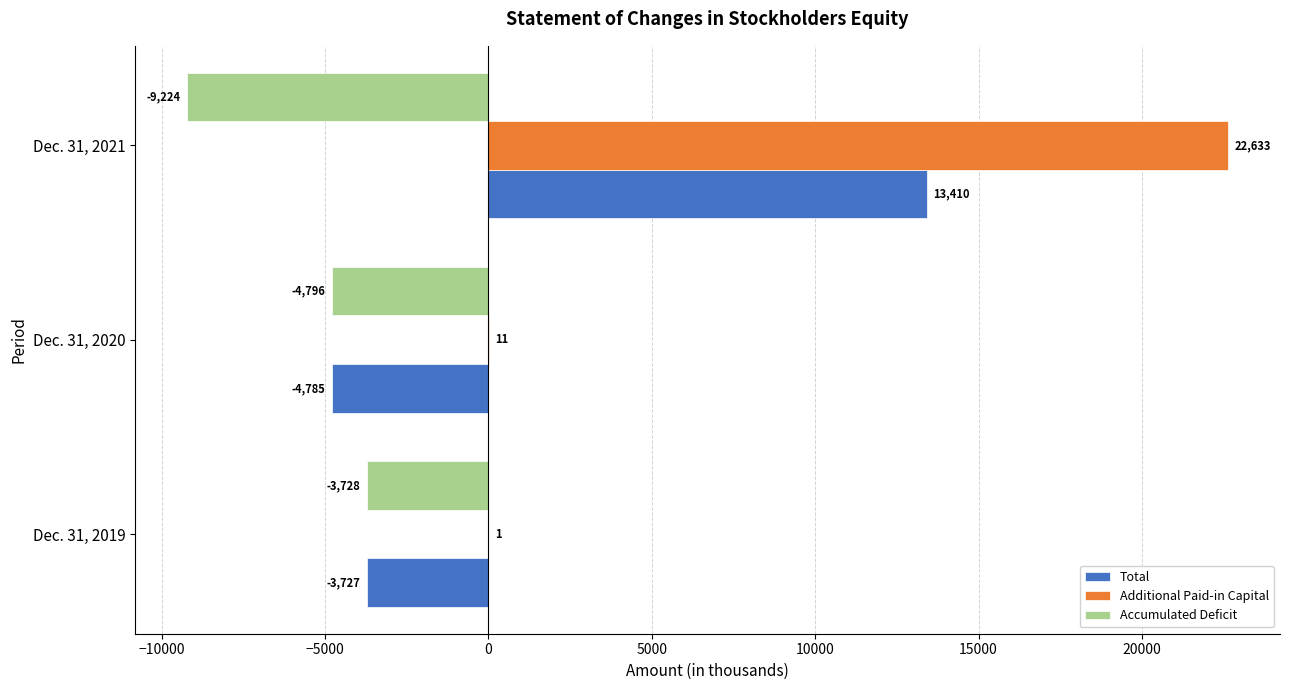

Between Dec. 31, 2019 and Dec. 31, 2021, which series saw the biggest shift?

Additional Paid-in Capital